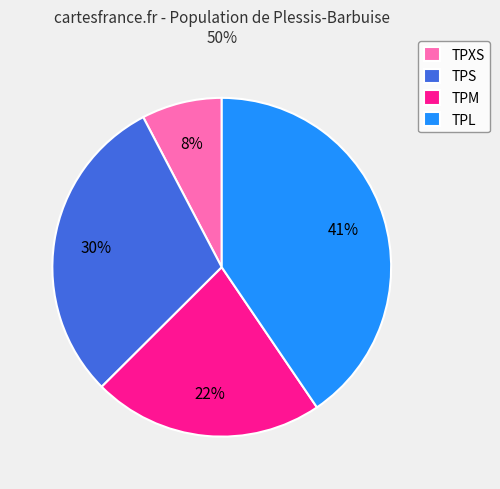

The TPXS slice represents 1% of the pie. True or false?

False